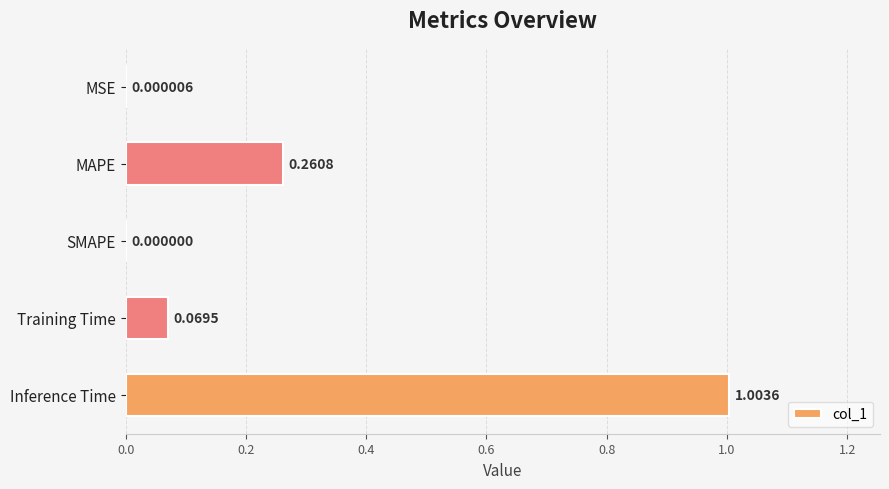

What is the change in value from SMAPE to Training Time?

+0.1